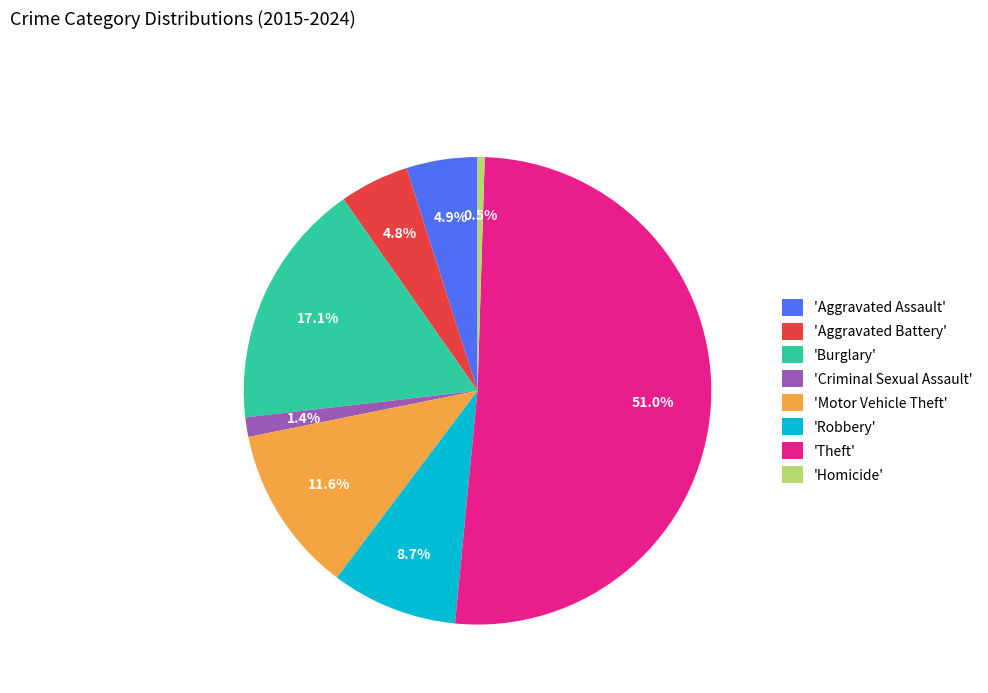

What is the ratio of the value at 'Theft' to the value at 'Aggravated Battery'?

10.6